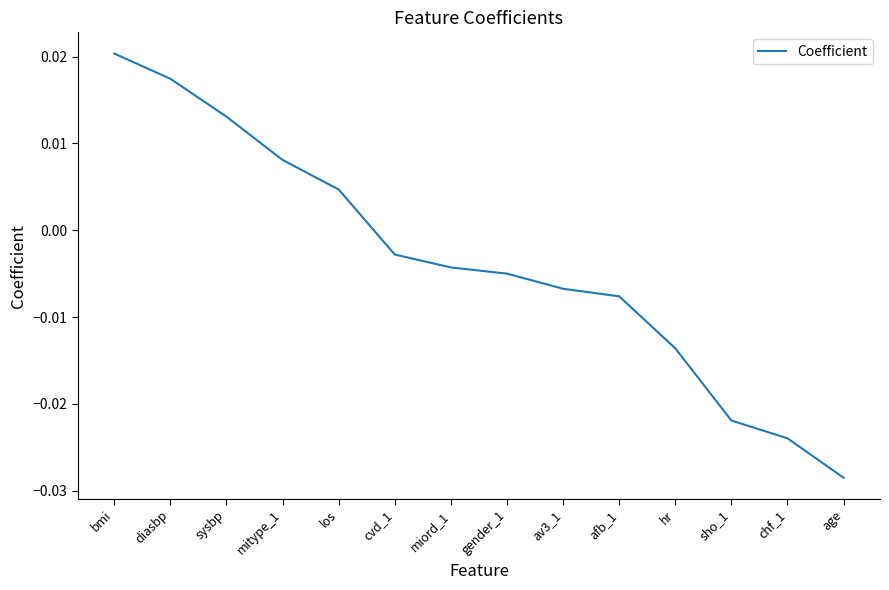

Rank the categories by value from lowest to highest.

age, chf_1, sho_1, hr, afb_1, av3_1, gender_1, miord_1, cvd_1, los, mitype_1, sysbp, diasbp, bmi